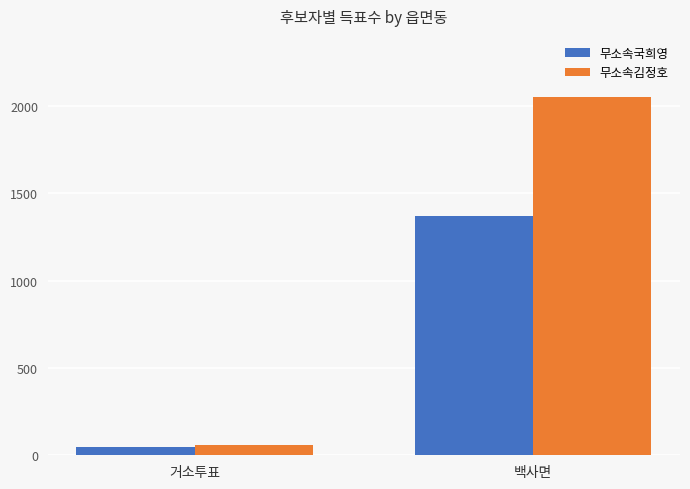

Rank the series by their average value, from lowest to highest.

무소속국희영, 무소속김정호